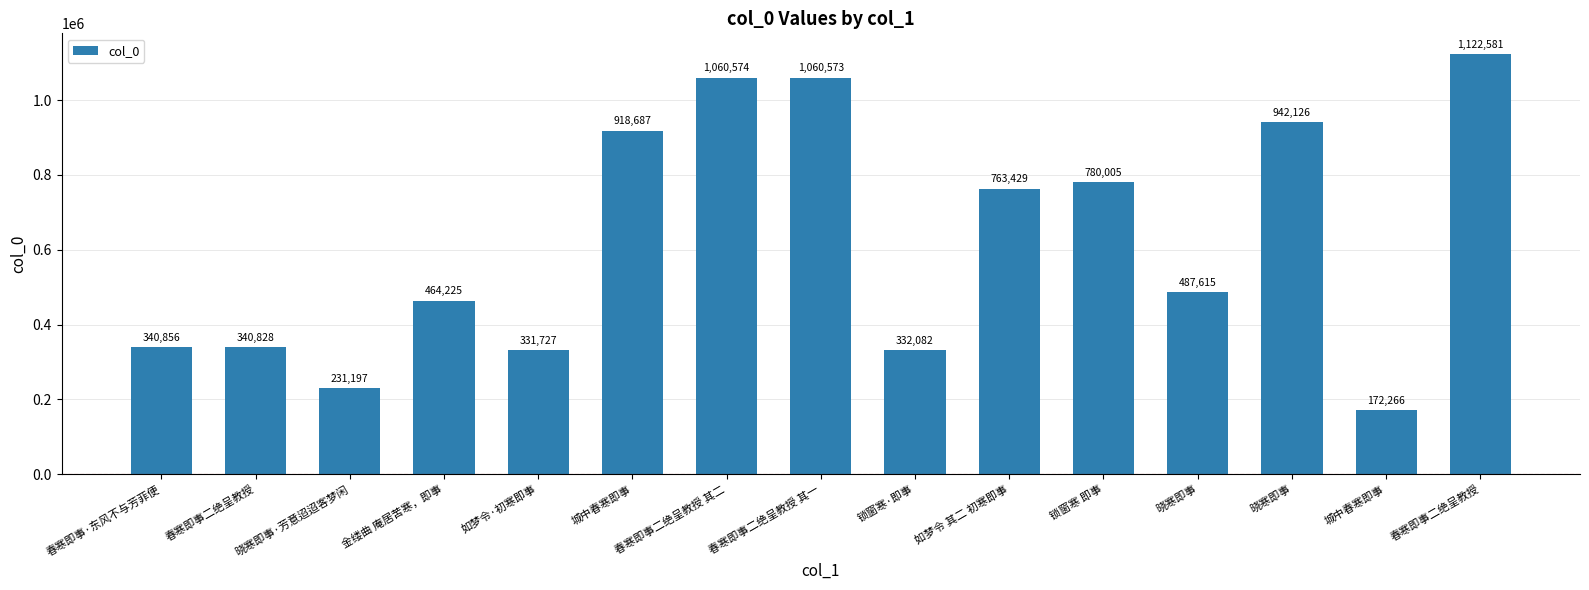

Are the bars horizontal?

No